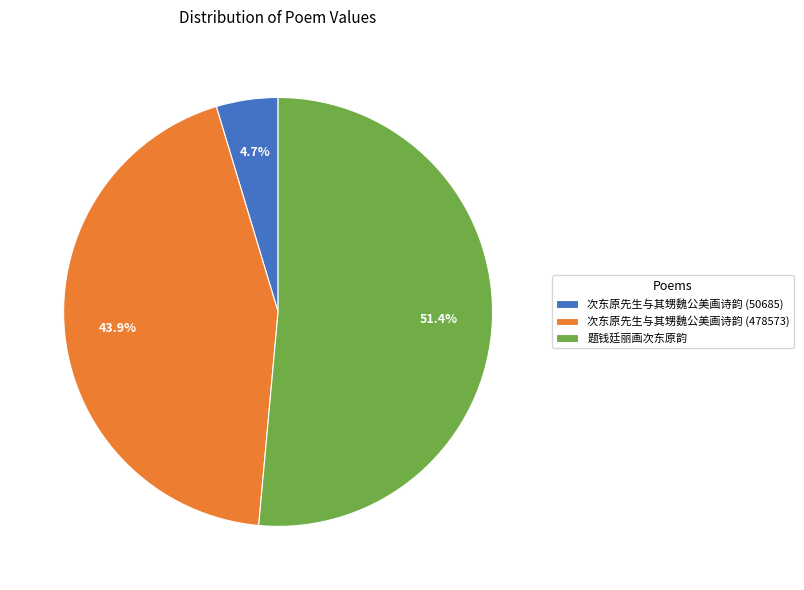

Is there any slice that represents more than half of the pie?

Yes